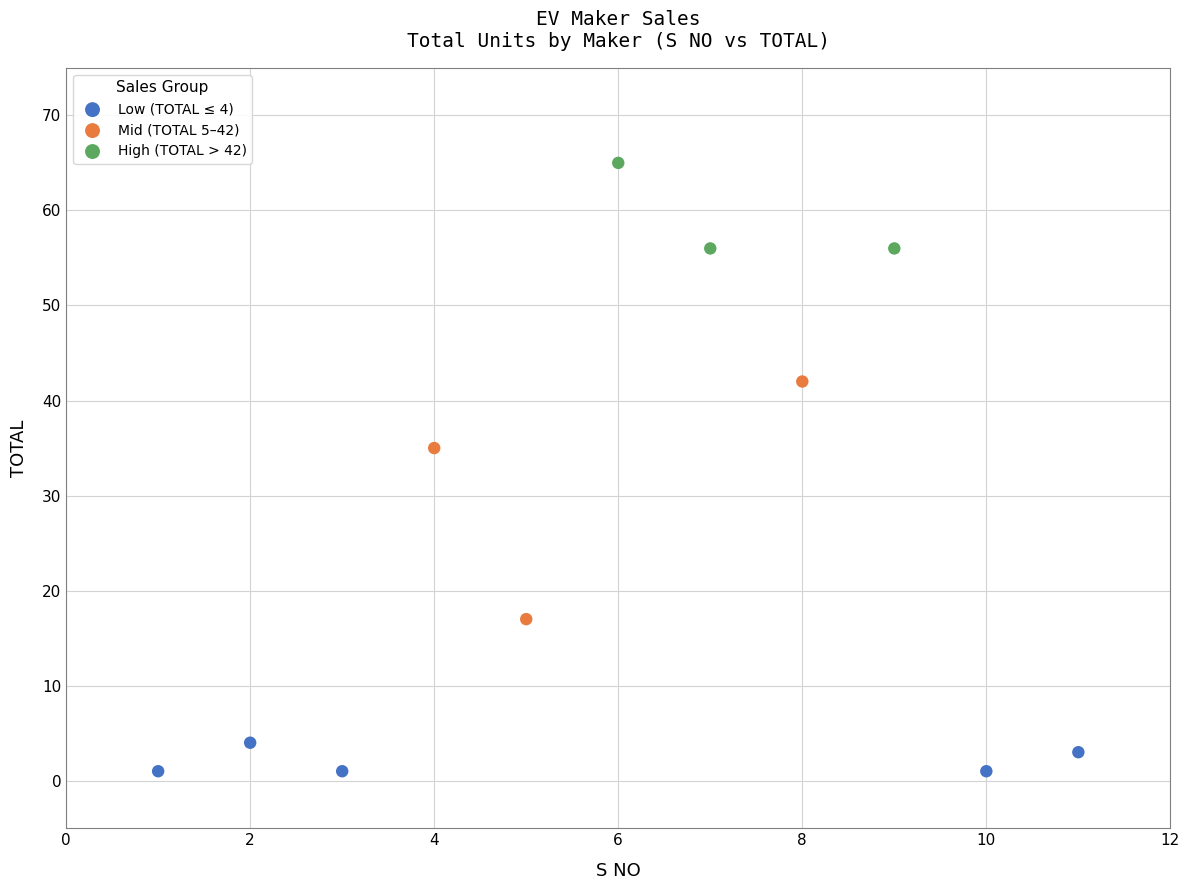

Which series has the largest Y range (max minus min)?

Mid (TOTAL 5–42)